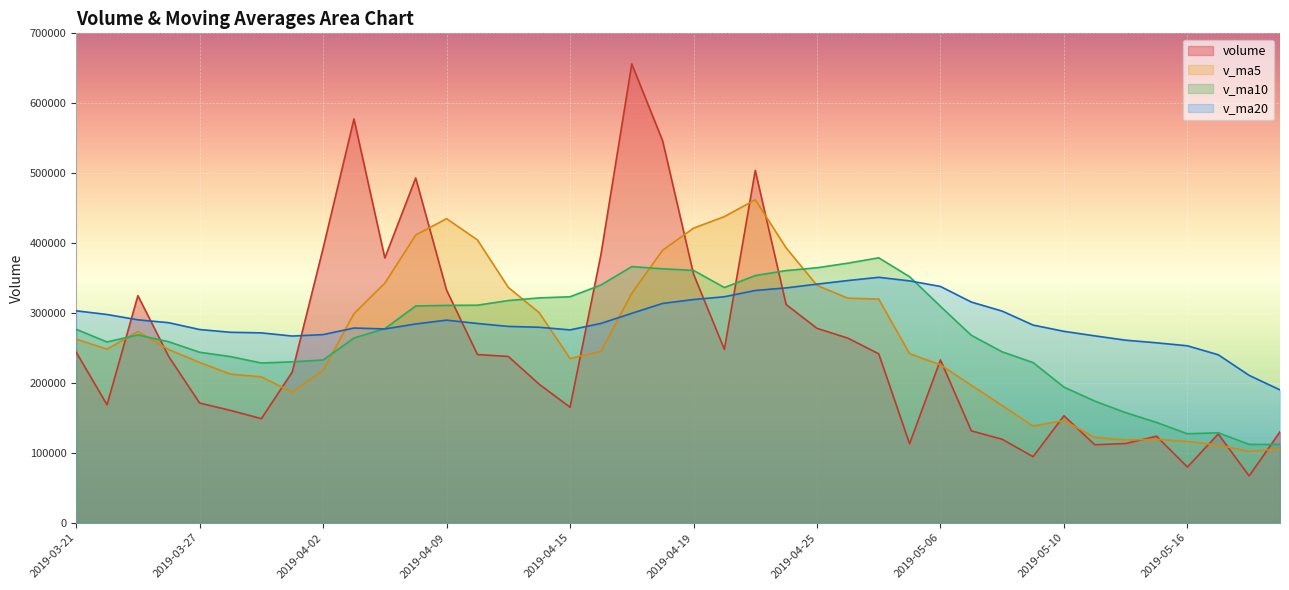

Is the value of volume at 2019-05-14 greater than the value of v_ma10 at 2019-04-24?

No